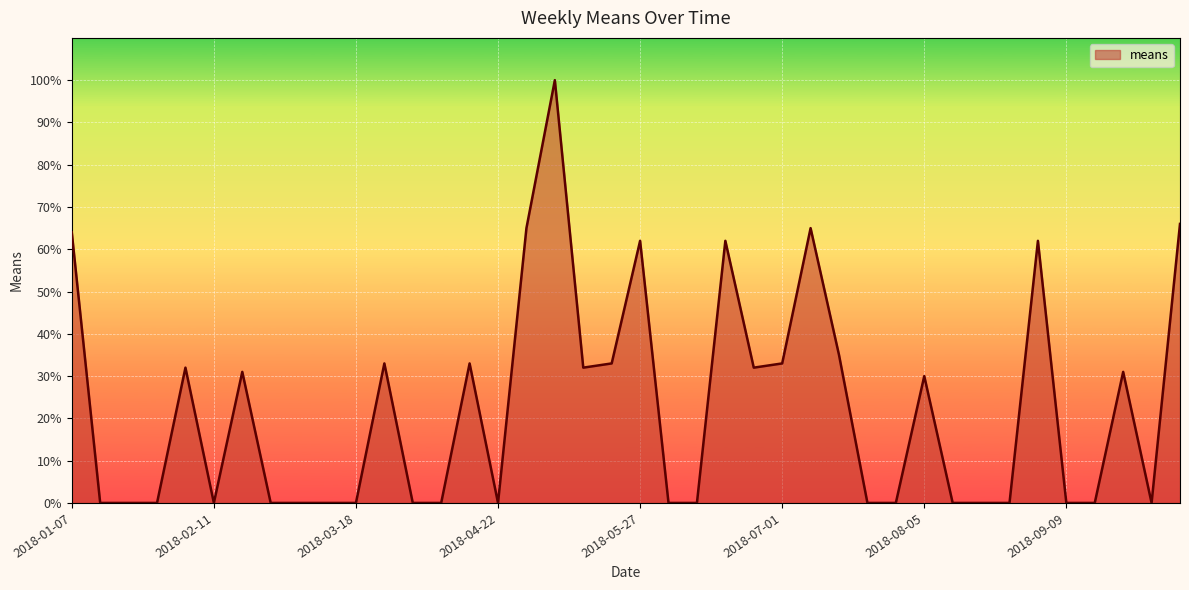

What is the greatest value displayed?

100